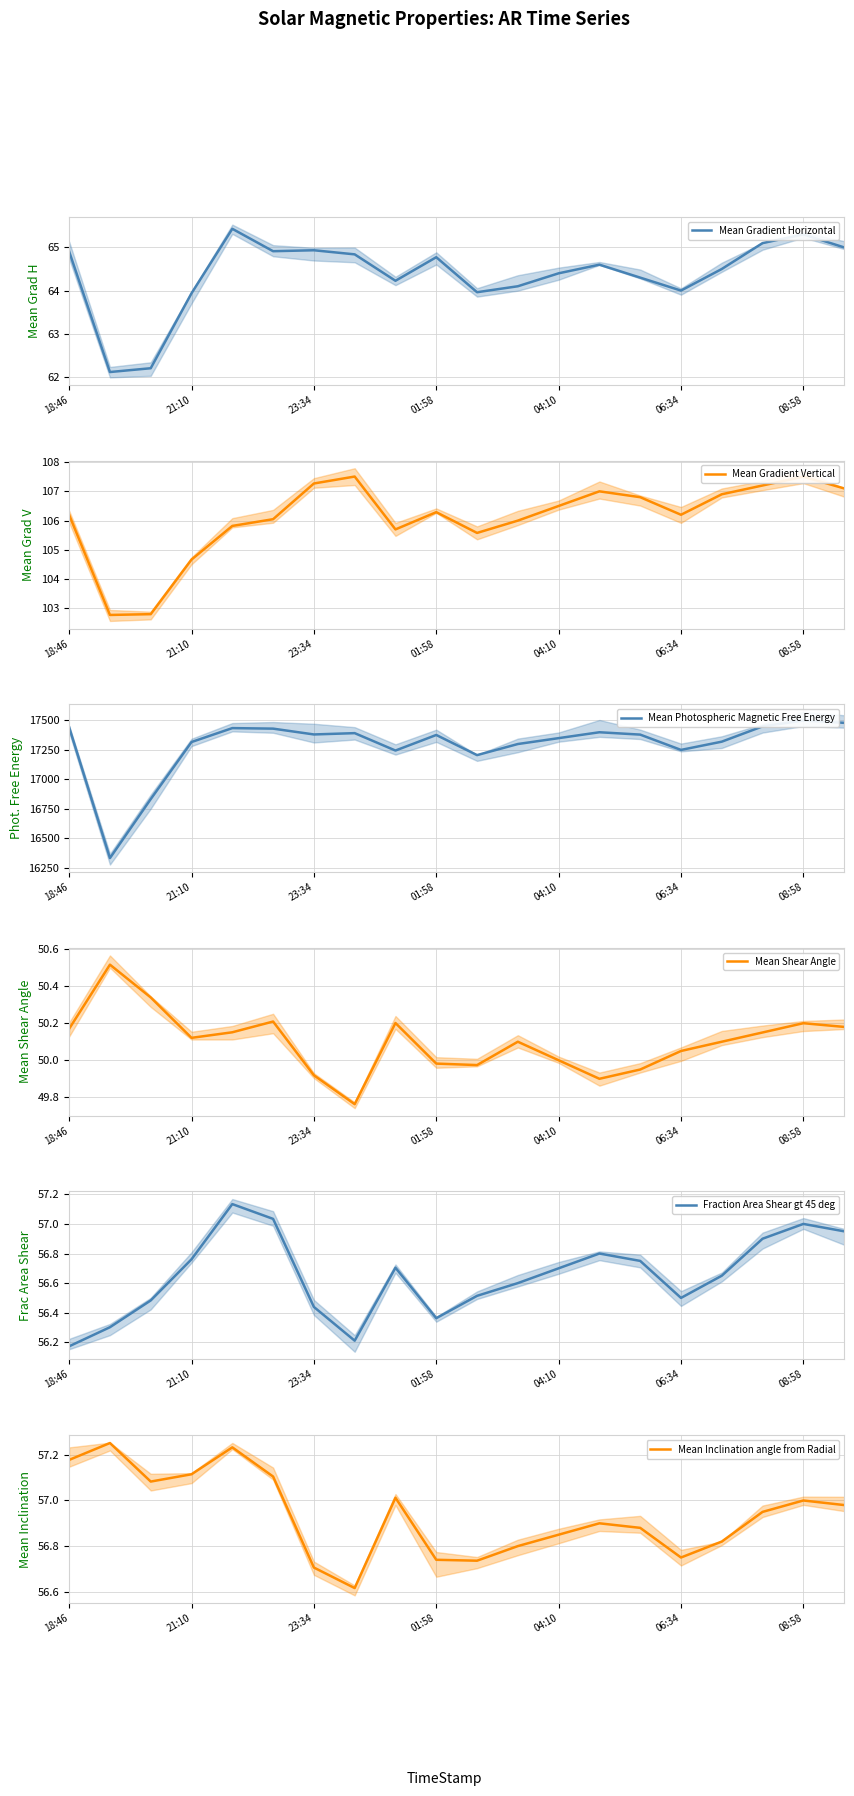

How many interior local peaks does the Mean Gradient Horizontal series have?

5